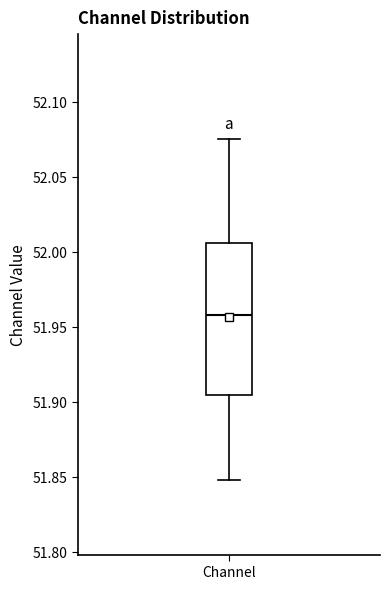

Read this box plot against the y-axis: the position of the median line, the range covered by the box, and the ends of both whiskers. The values are not printed on the chart, so give them approximately, as read against the axis.

median 51.960, box 51.905 to 52.005, whiskers 51.850 to 52.075